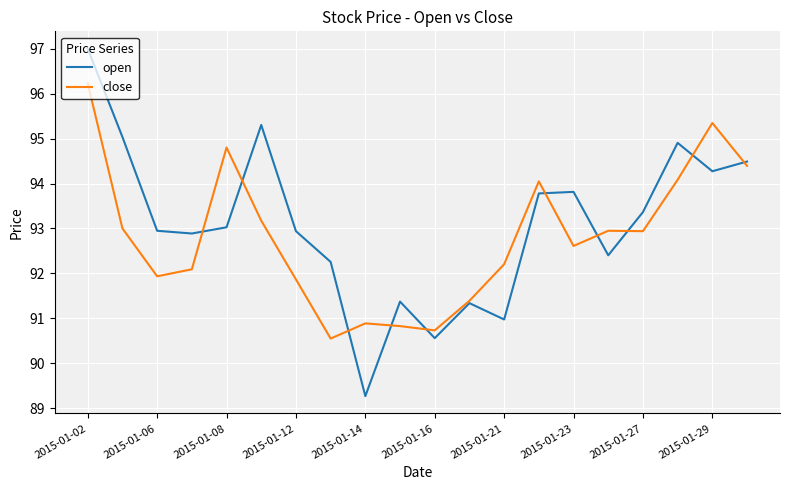

What is the difference between the maximum and minimum values in the open series?

7.7